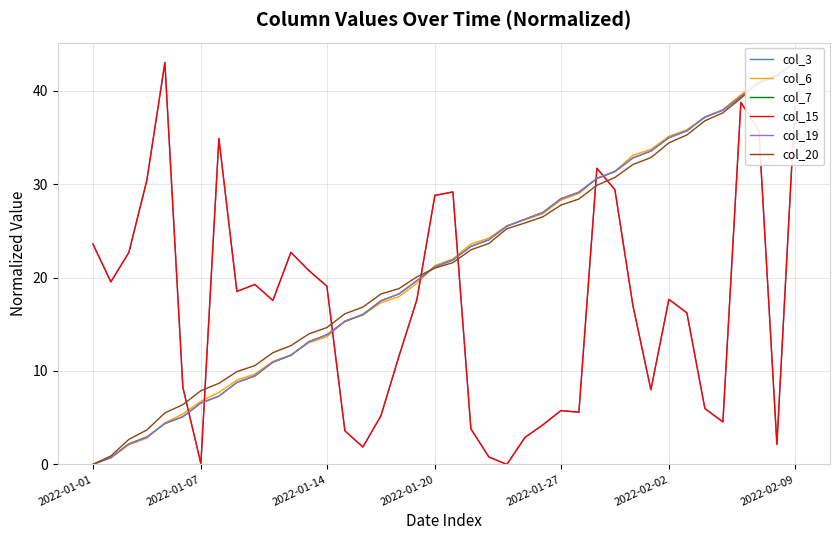

How many categories are shown in the chart?

40